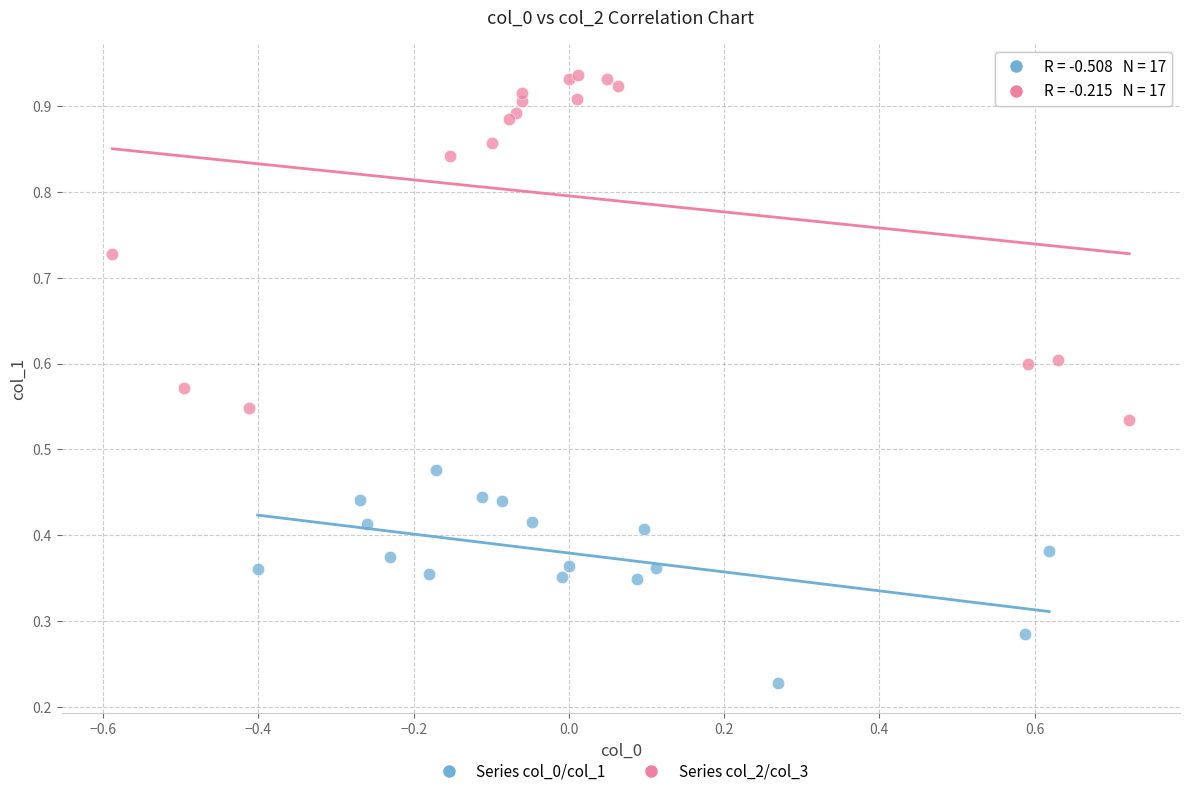

Which series contains the lowest Y value?

Series col_0/col_1